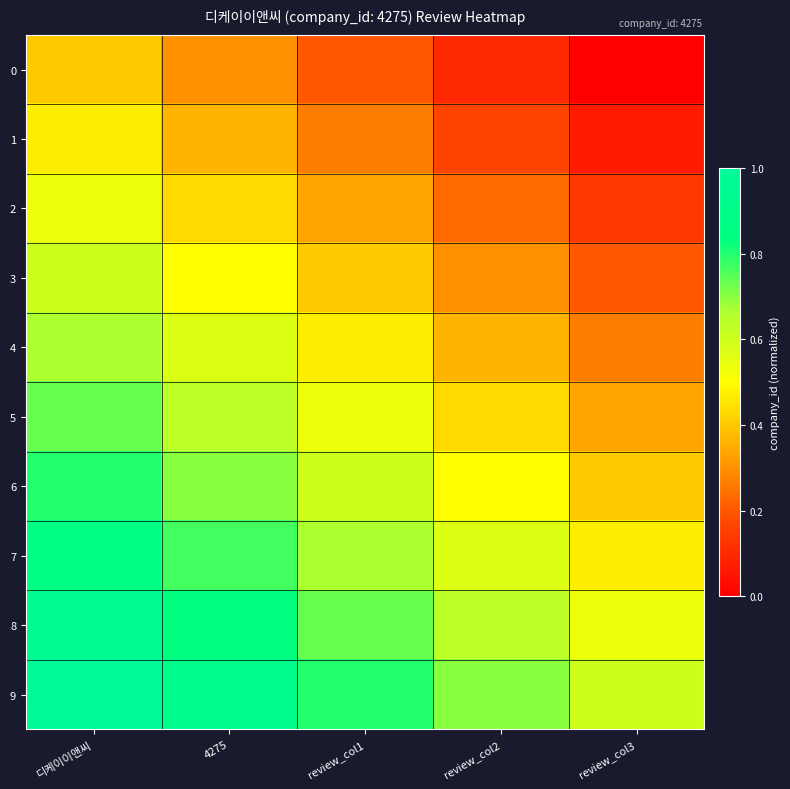

What is the spread (max minus min) of values at review_col1?

0.6